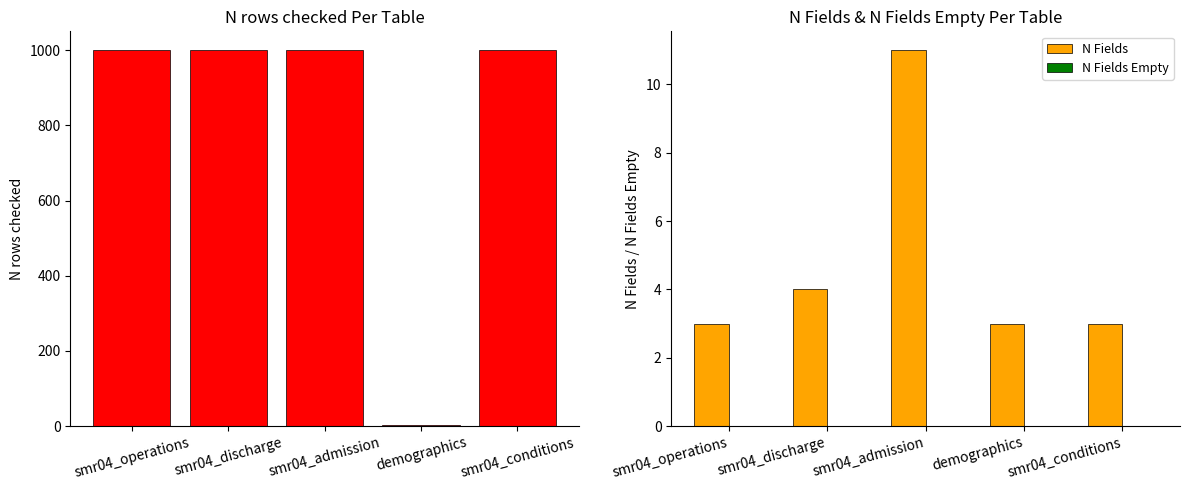

Rank the series by their maximum value, from lowest to highest.

N Fields Empty, N Fields, N rows checked